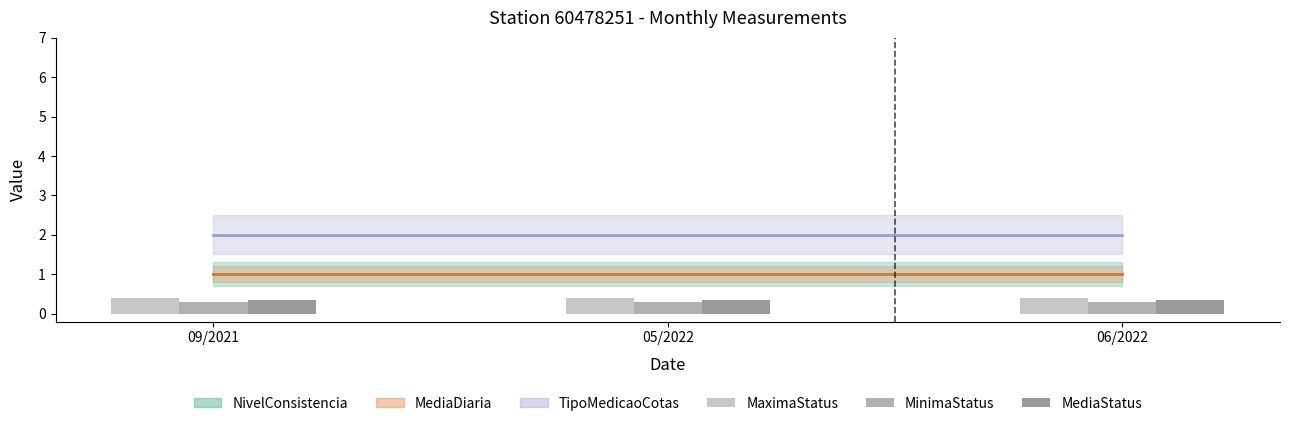

What is the sum of the MaximaStatus values at 06/2022 and 09/2021?

0.8